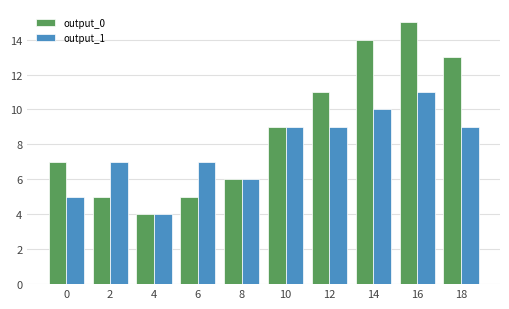

Which category has the highest value in the output_0 series?

16